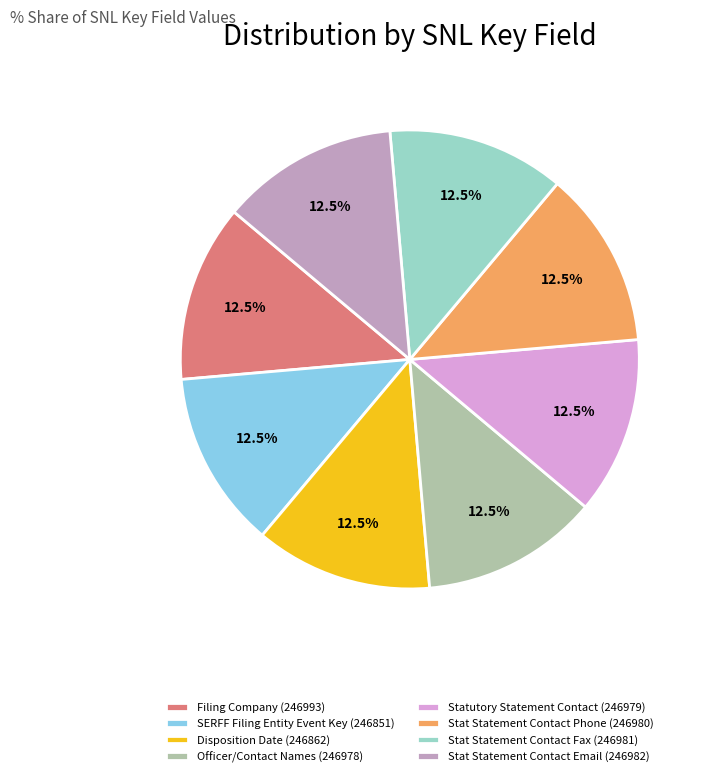

How much of the chart is everything except Stat Statement Contact Fax (246981)?

87.5%